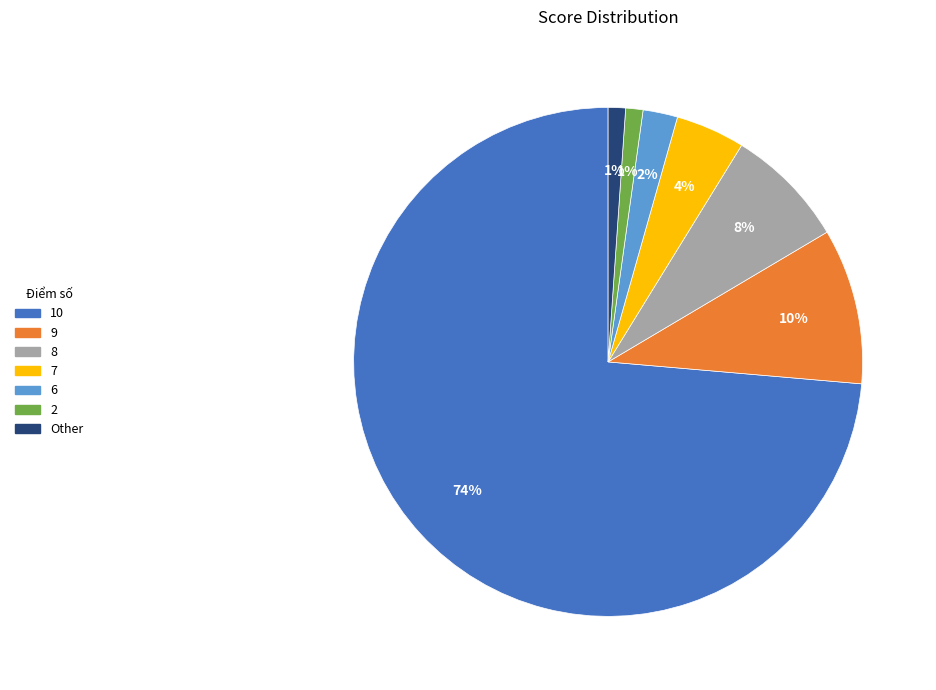

Which slice is the largest?

10